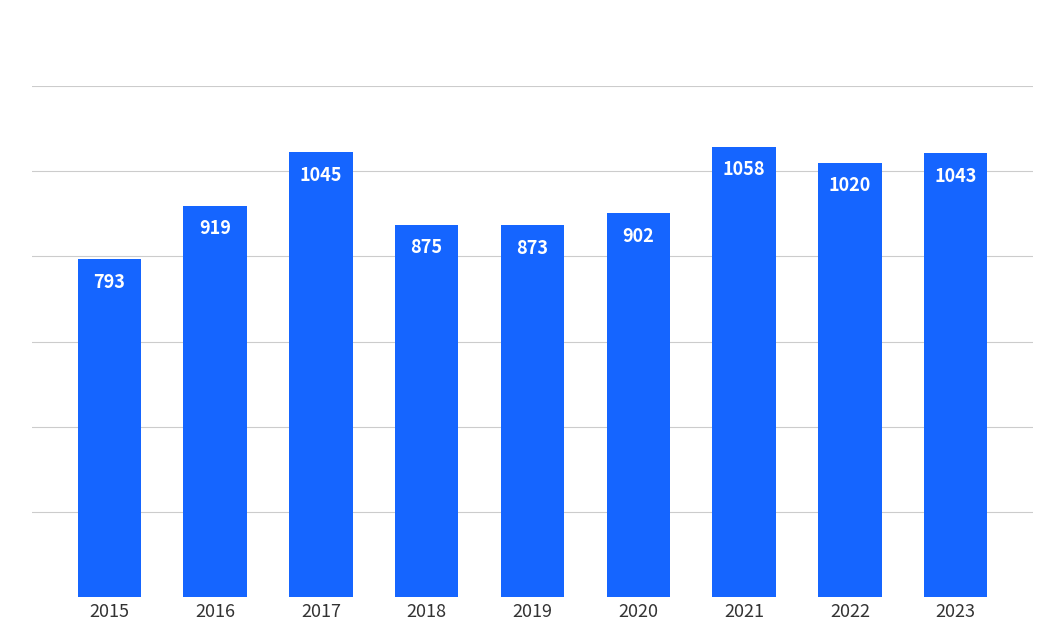

Which category has the highest value across all series?

2021